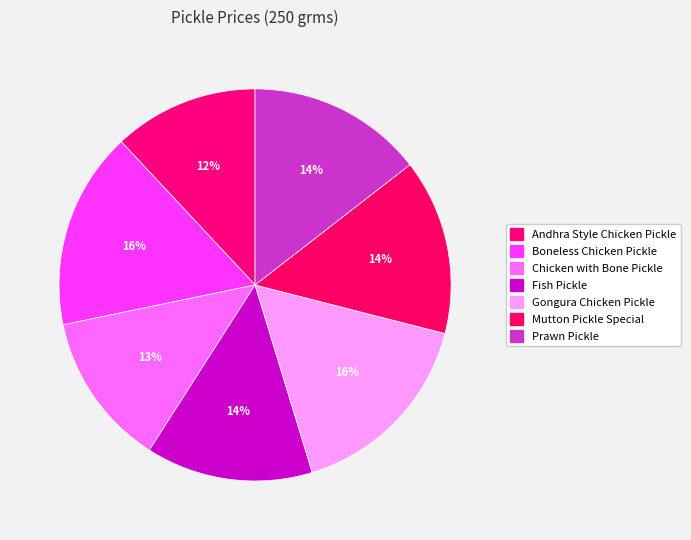

How many segments does this pie chart have?

7